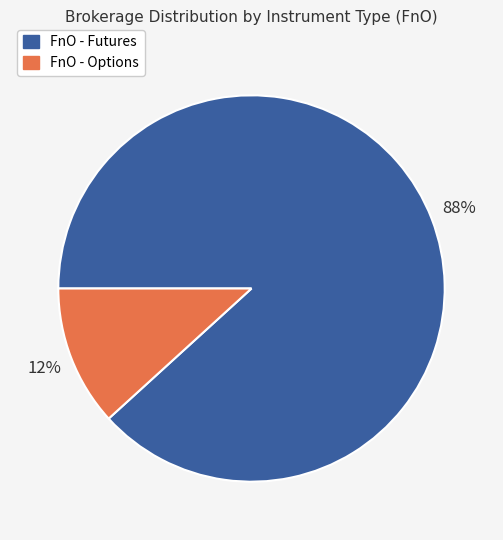

Between FnO - Futures and FnO - Options, which is larger?

FnO - Futures